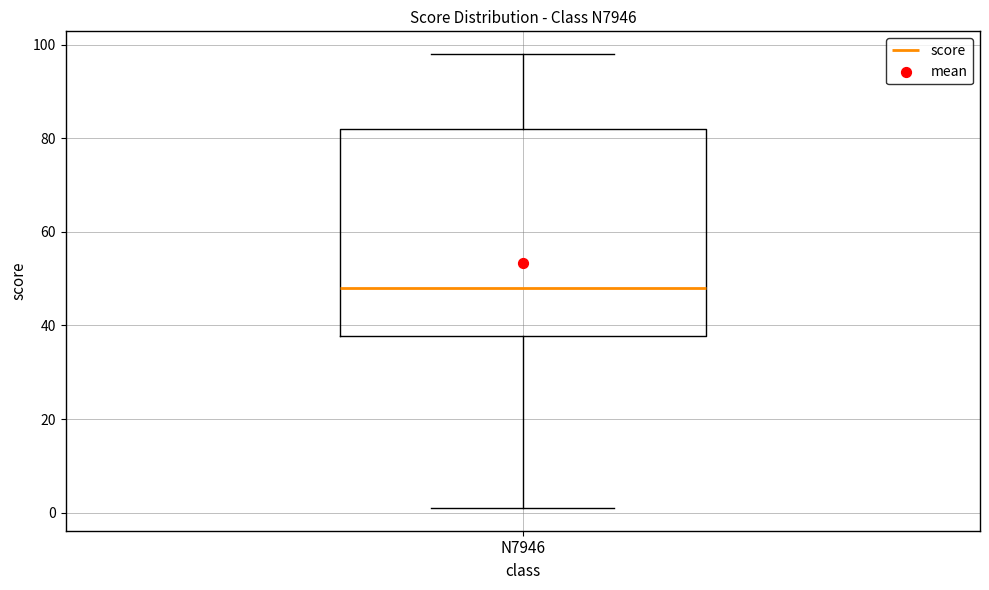

Where does the upper whisker of the box for N7946 end on the y-axis? The values are not printed on the chart, so give them approximately, as read against the axis.

98